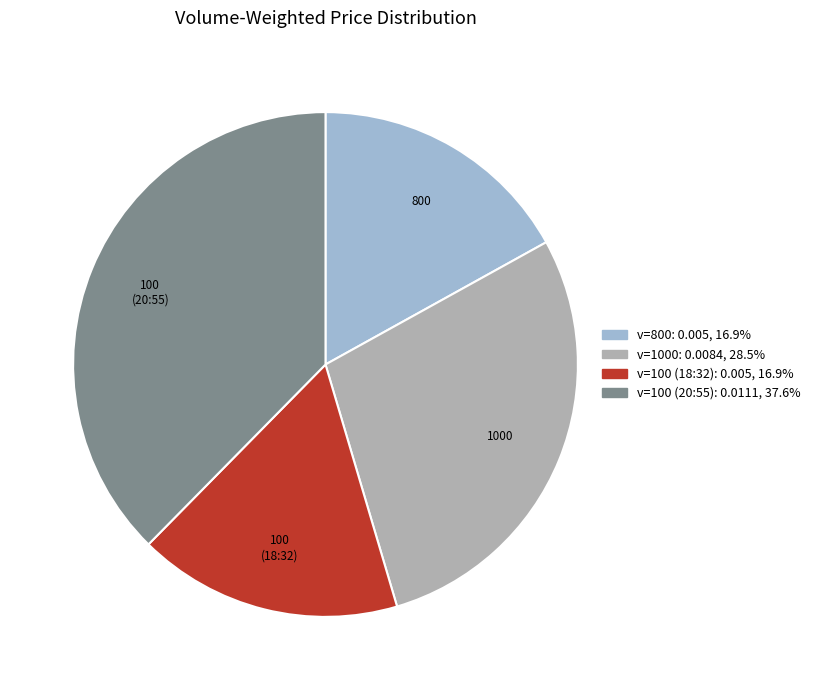

Is there a majority slice in this chart?

No